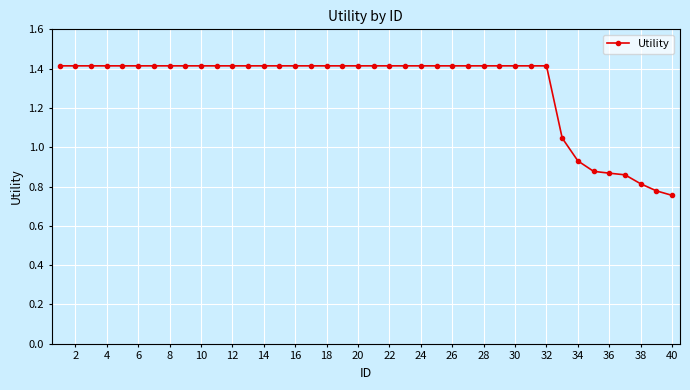

Does the chart display data point markers on the line(s)?

Yes